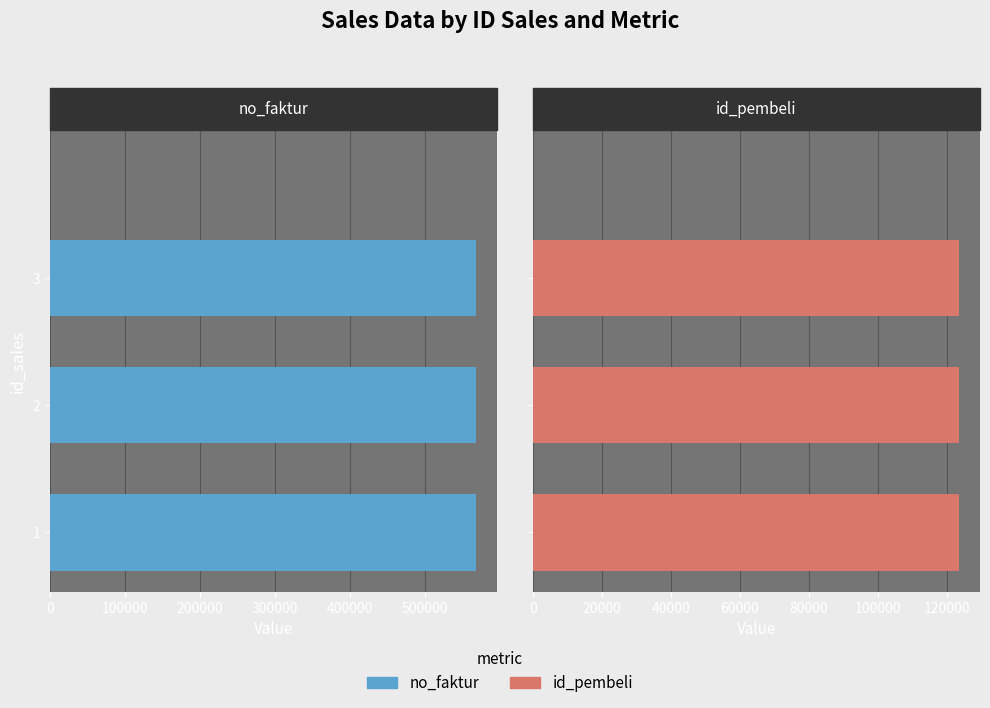

What is the difference between the highest and lowest values at 200000?

444435